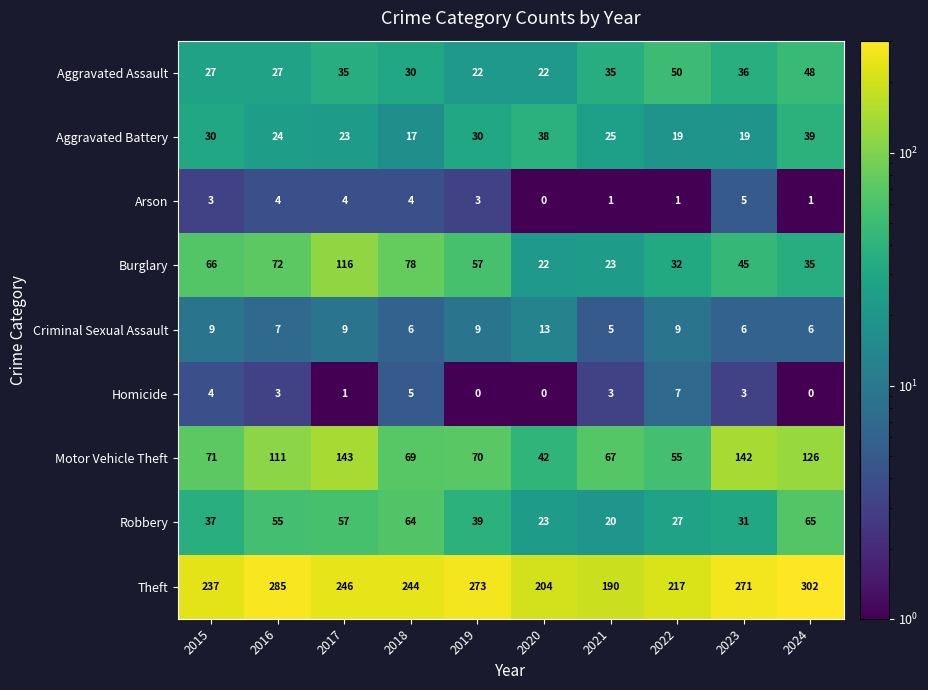

What is the spread (max minus min) of values at 2023?

268